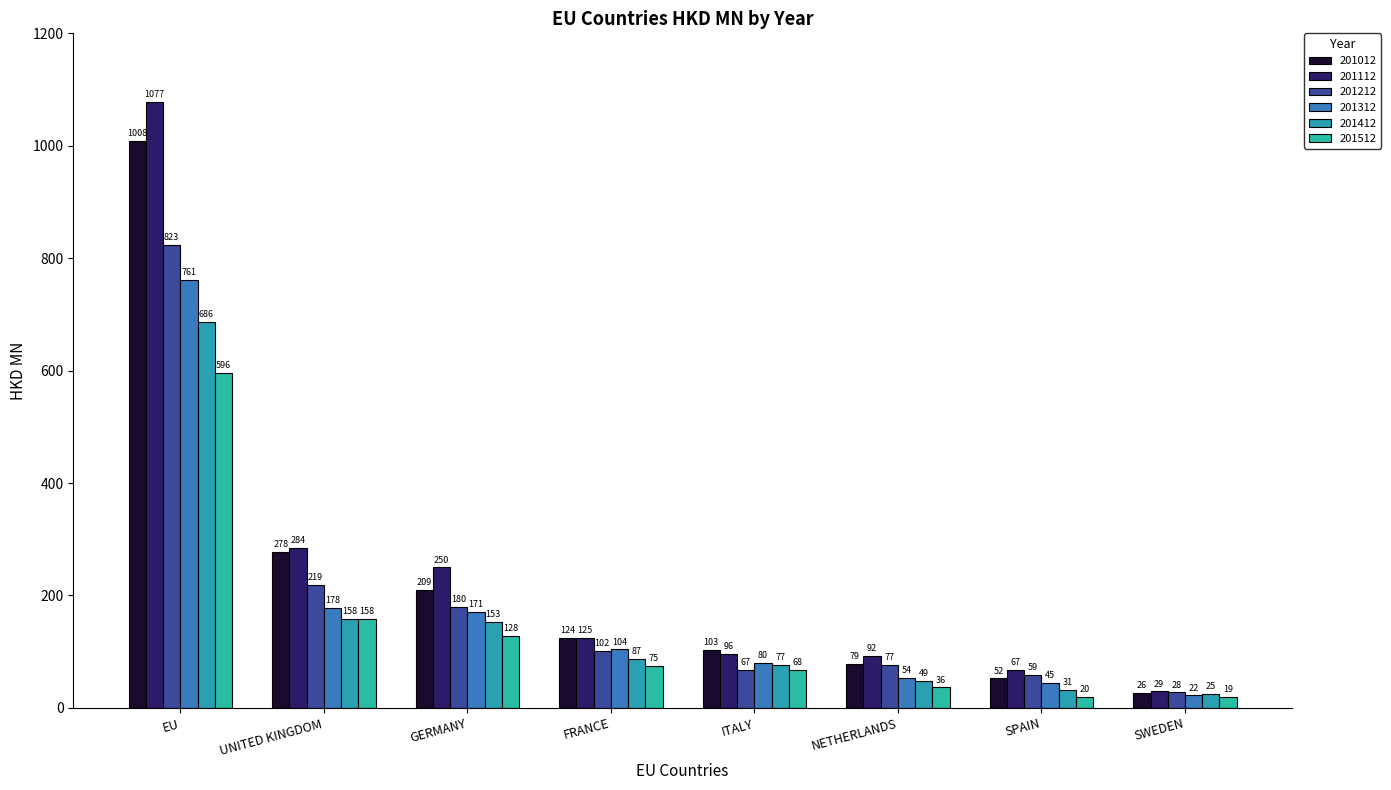

True or false: 201312 has a value of 113.3 at ITALY.

False